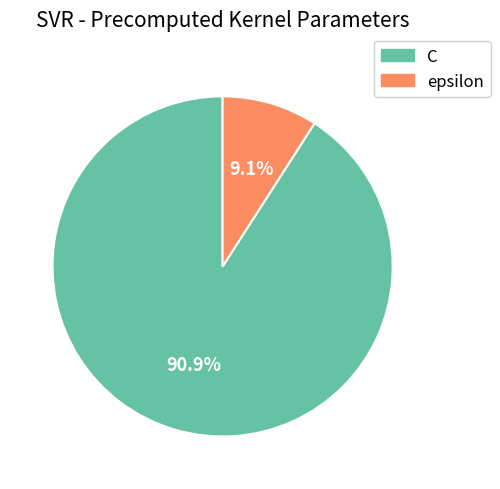

The epsilon slice represents 22% of the pie. True or false?

False